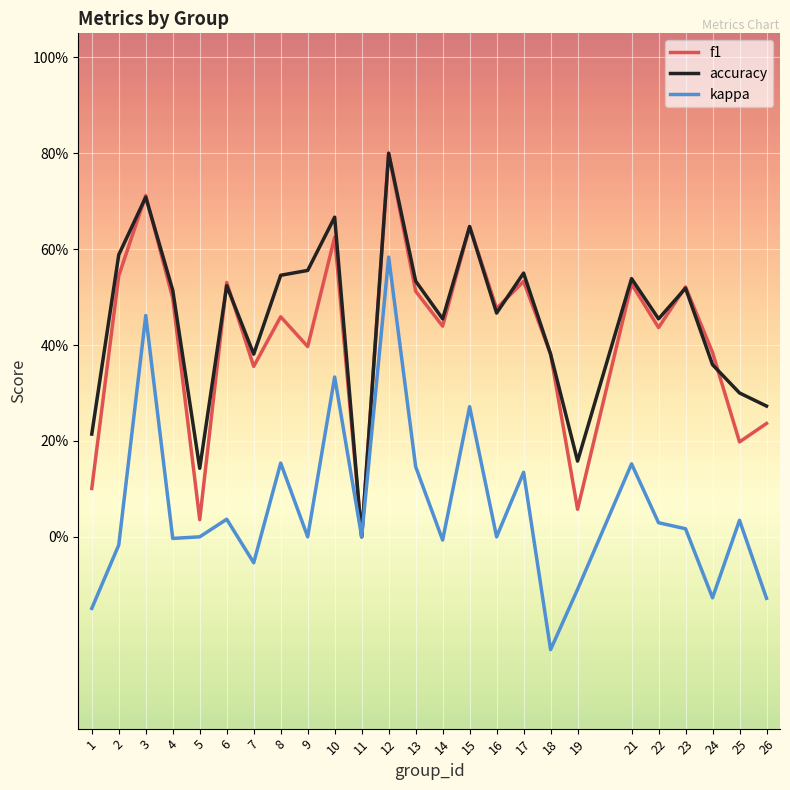

What are all the series names shown in the legend?

f1, accuracy, kappa